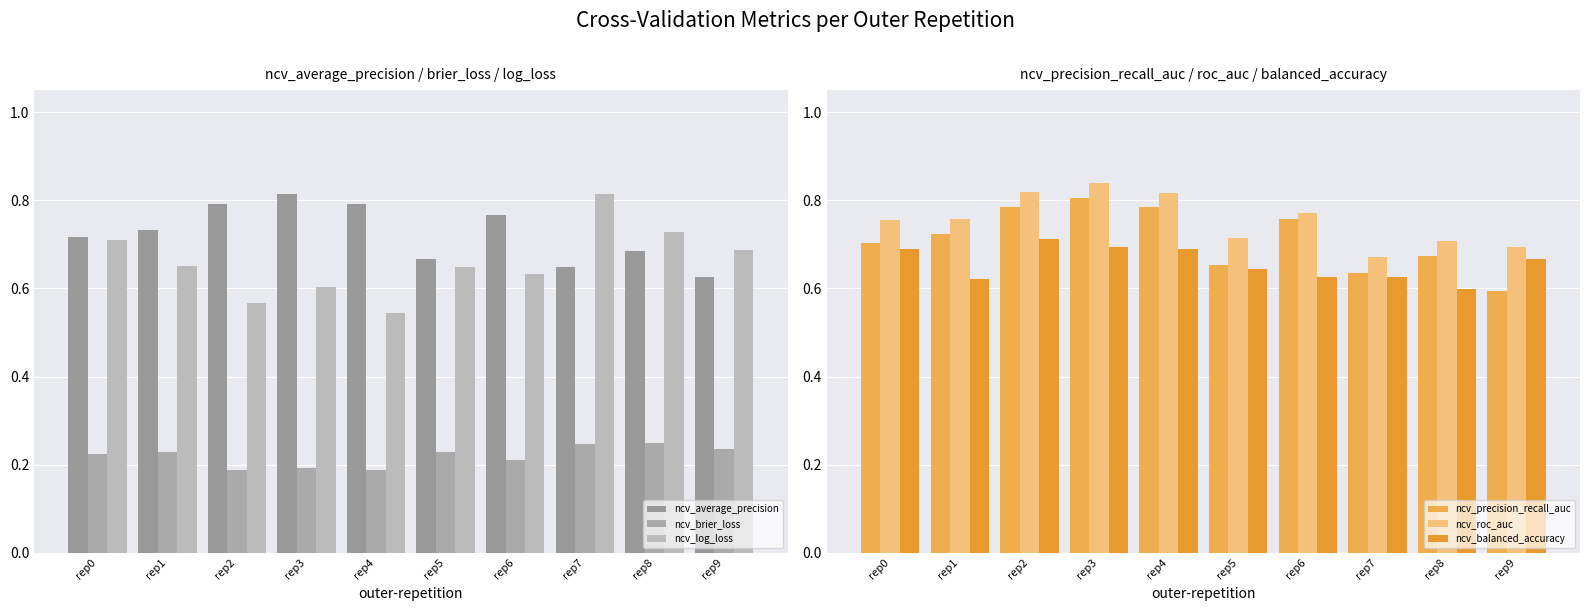

Are the bars grouped side by side (vs. stacked)?

Yes